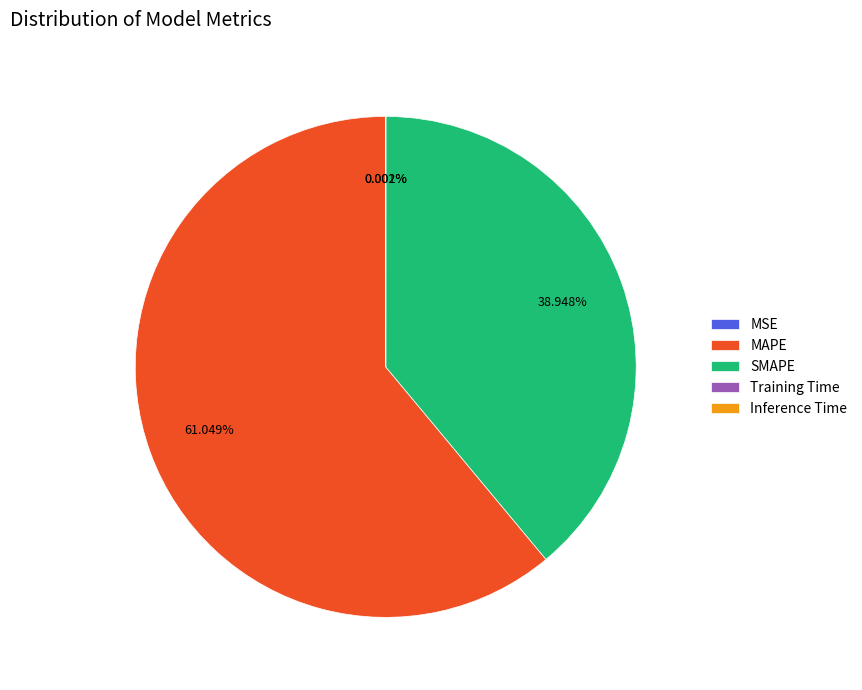

What is the ratio of the value at MAPE to the value at SMAPE?

1.6